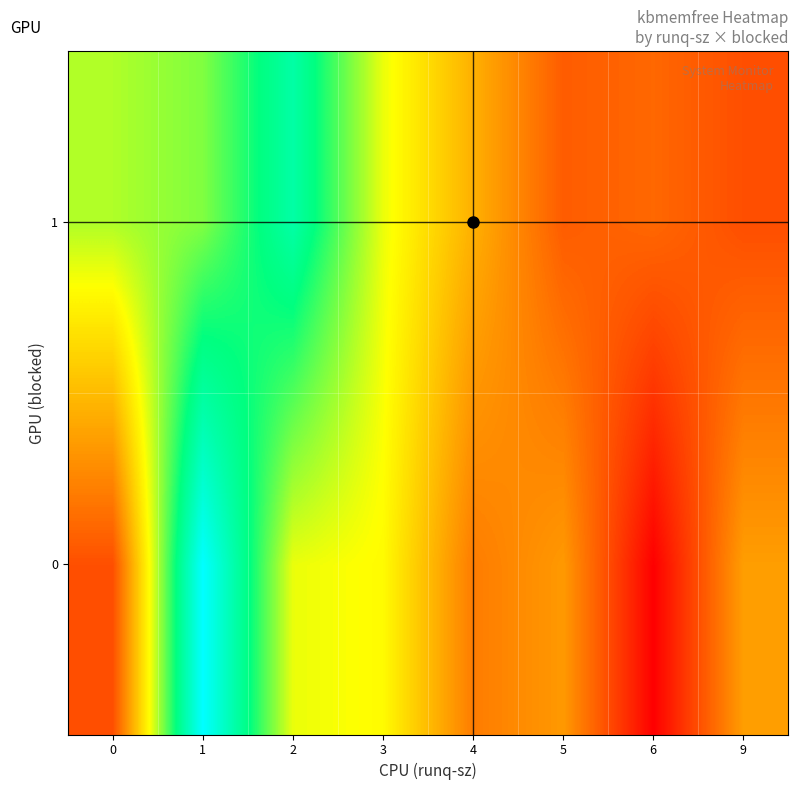

What is the smallest value displayed?

125400.0